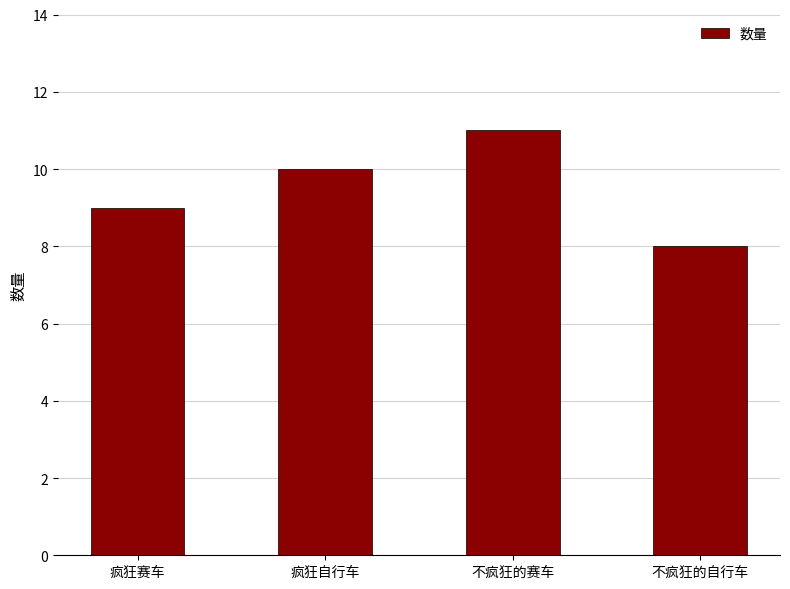

What is the greatest value displayed?

11